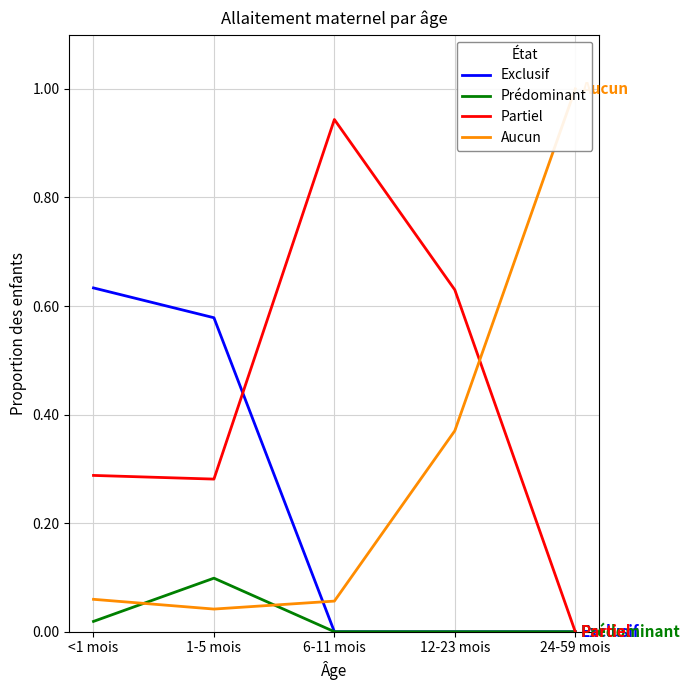

What is the difference between the Aucun values at 1-5 mois and 12-23 mois?

0.3